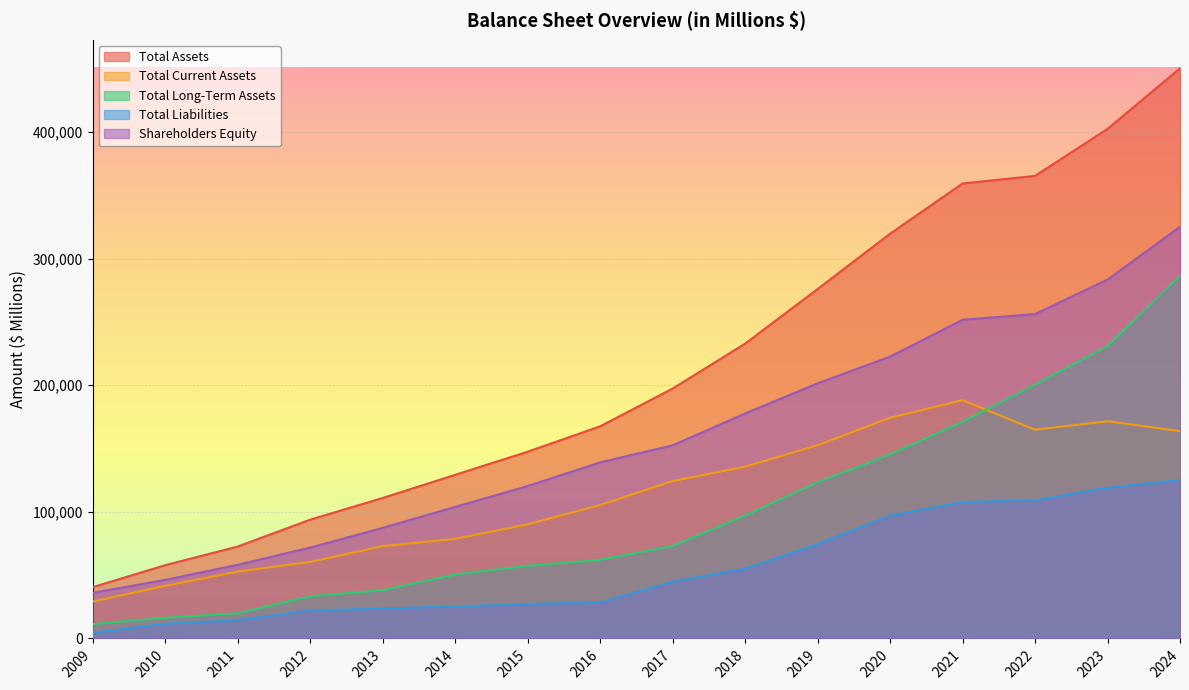

How many lines are shown in the chart?

5